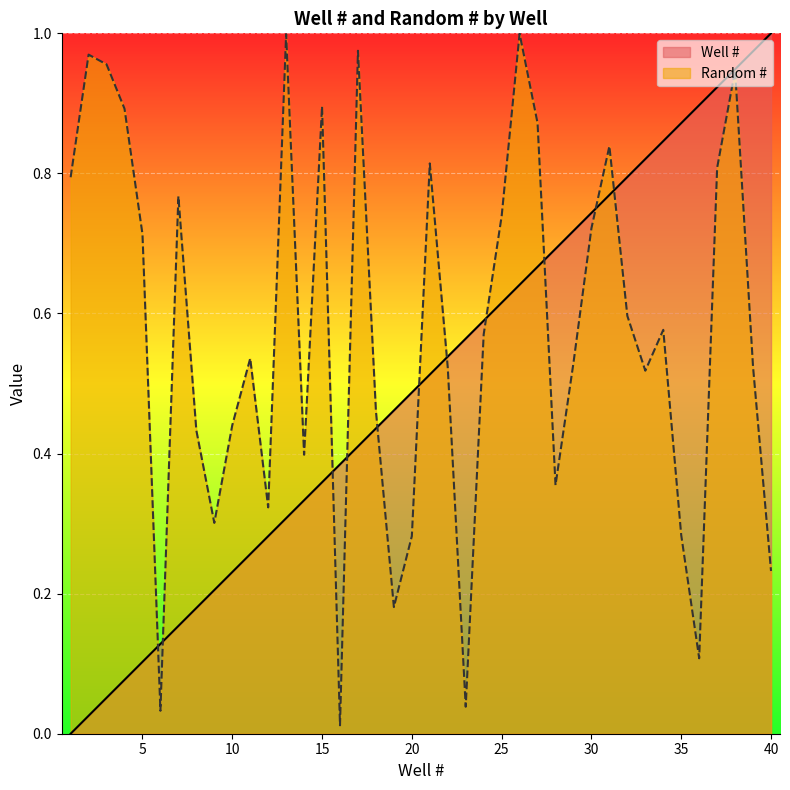

Reading right to left, what are all the values shown in this chart?

Well #: 1.0	1.0	0.9	0.9	0.9	0.9	0.8	0.8	0.8	0.8	0.7	0.7	0.7	0.7	0.6	0.6	0.6	0.6	0.5	0.5	0.5	0.5	0.4	0.4	0.4	0.4	0.3	0.3	0.3	0.3	0.2	0.2	0.2	0.2	0.1	0.1	0.1	0.1	0.0	0.0
Random #: 0.2	0.5	0.9	0.8	0.1	0.3	0.6	0.5	0.6	0.8	0.7	0.5	0.4	0.9	1.0	0.7	0.6	0.0	0.5	0.8	0.3	0.2	0.5	1.0	0.0	0.9	0.4	1.0	0.3	0.5	0.4	0.3	0.4	0.8	0.0	0.7	0.9	1.0	1.0	0.8